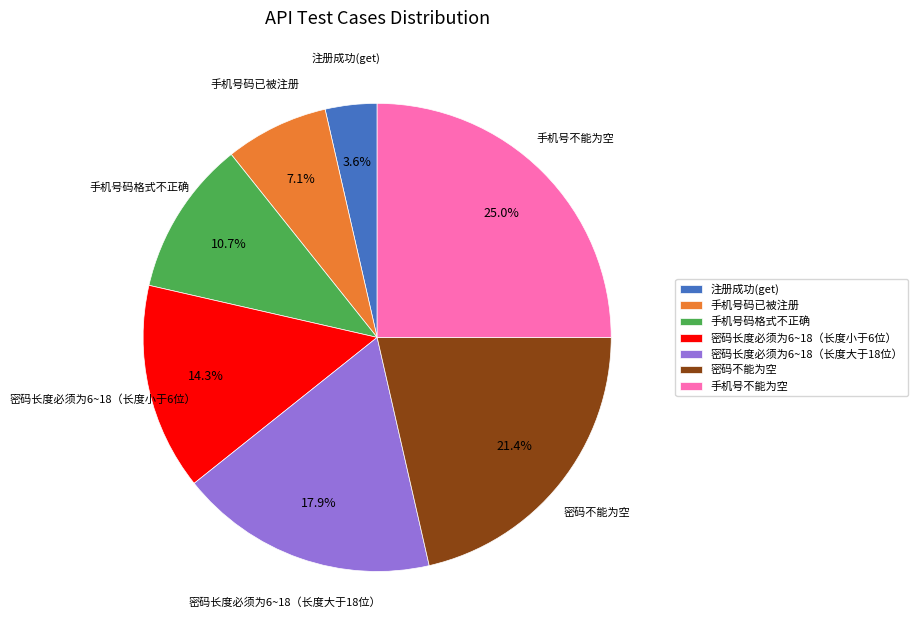

Combined, do 注册成功(get) and 密码长度必须为6~18（长度大于18位） account for over 50%?

No